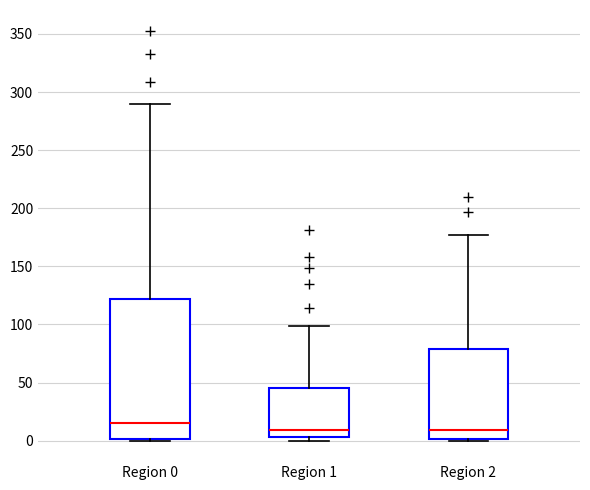

Where does the median line of the box for Region 0 sit on the y-axis? The values are not printed on the chart, so give them approximately, as read against the axis.

15